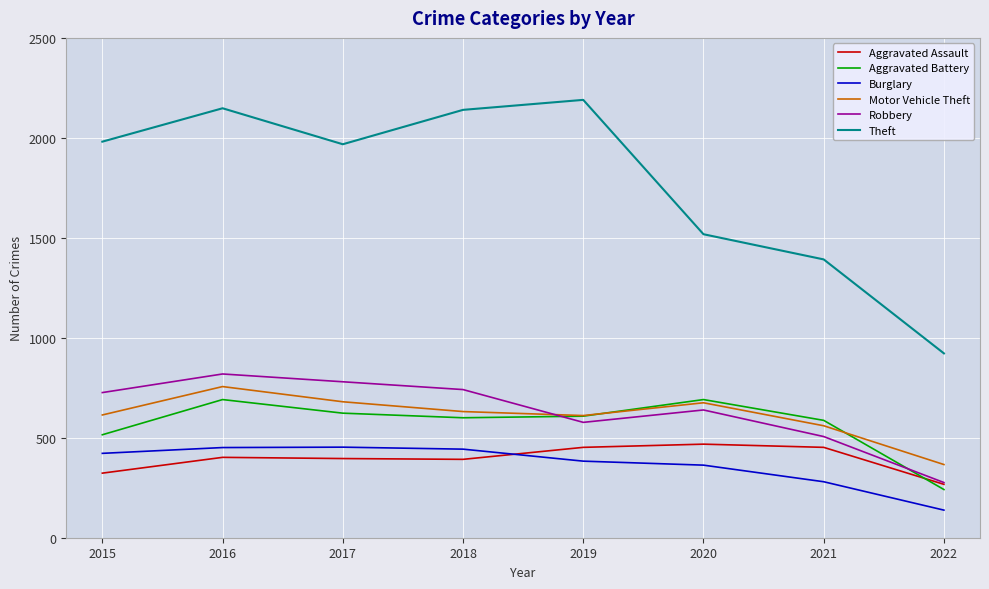

Is it true that Theft equals 922 at 2022?

True